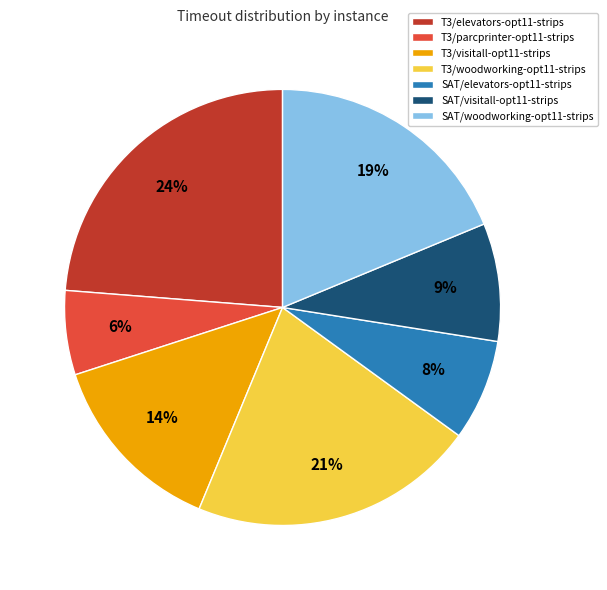

How many segments does this pie chart have?

7